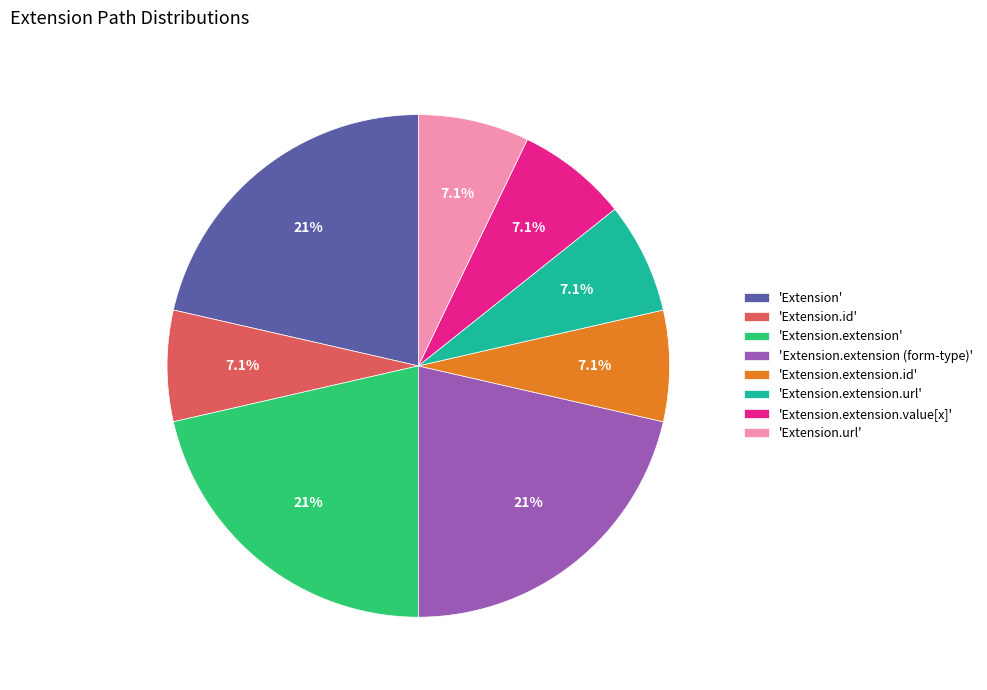

Does 'Extension.id' account for over 50% of the chart?

No